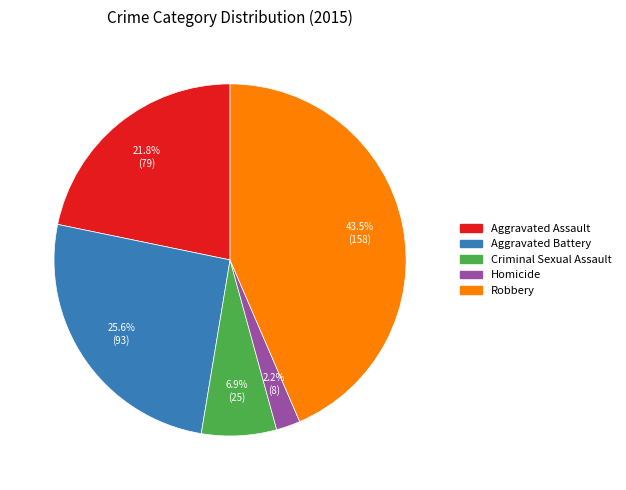

How many slices are in this pie chart?

5